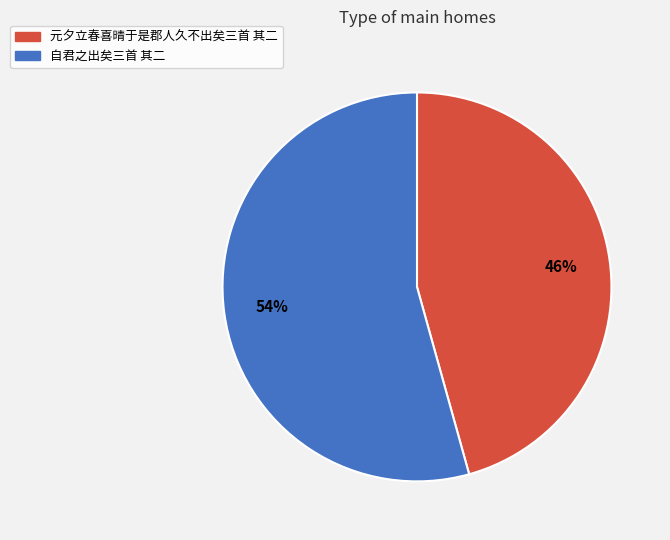

Is it true that 自君之出矣三首 其二 is 44% of the pie?

False